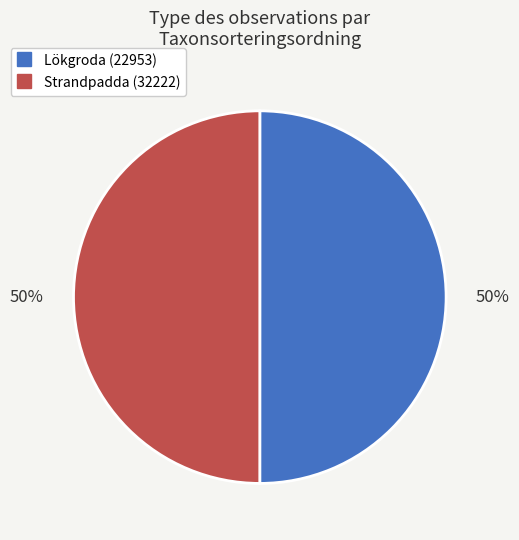

True or false: Lökgroda (22953) accounts for 61% of the total.

False